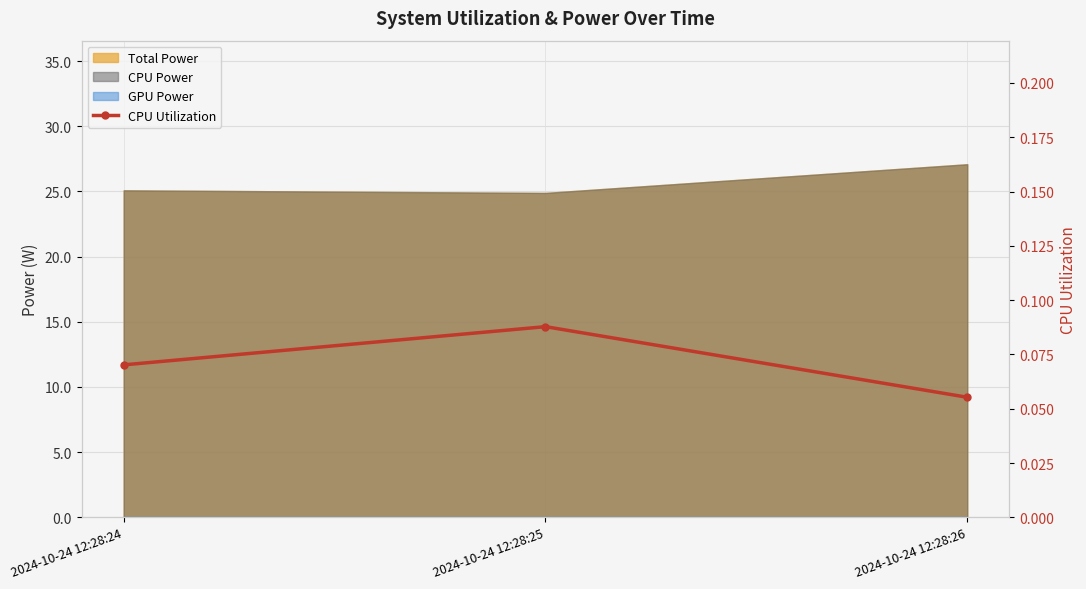

What is the sum of all values?

0.2